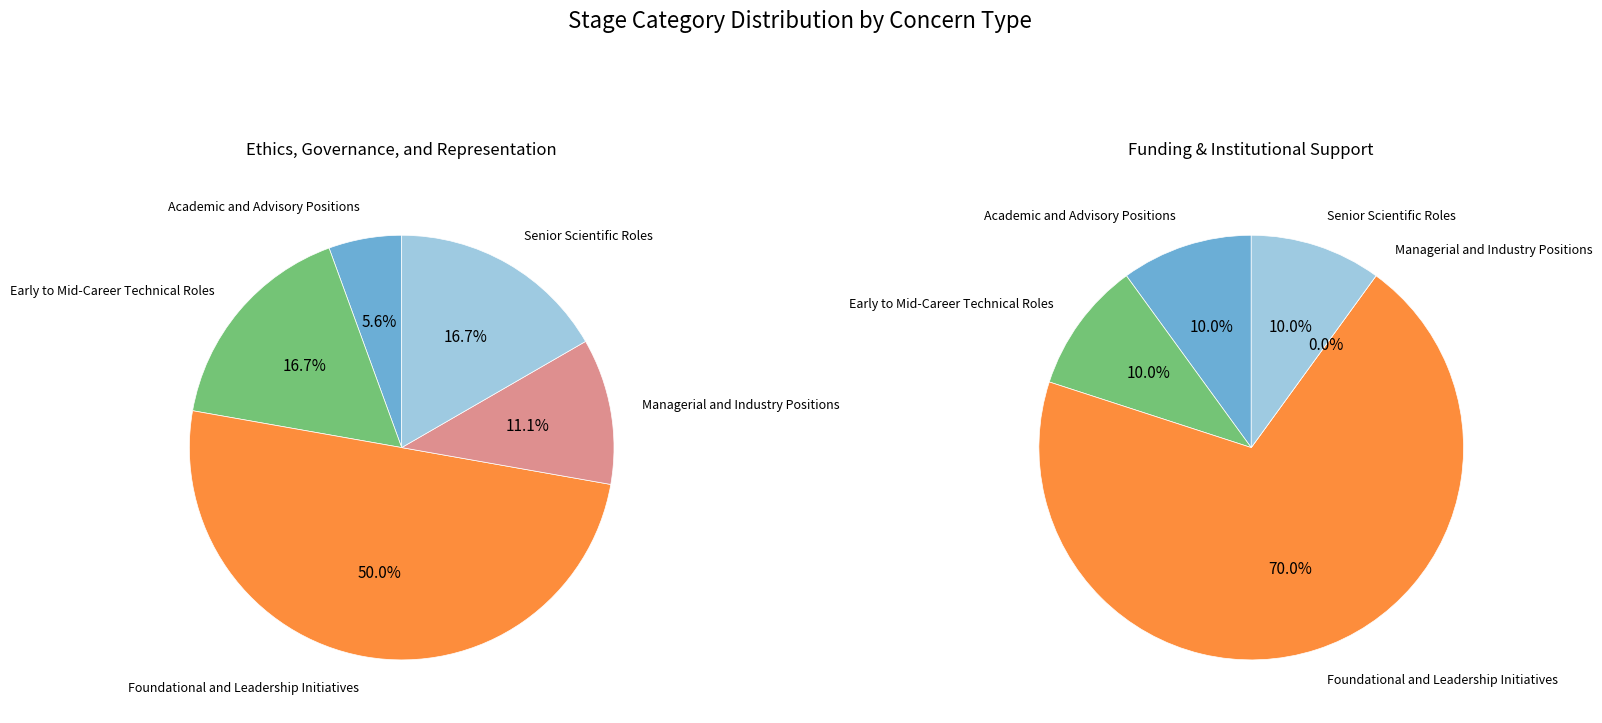

How many slices are in this pie chart?

5